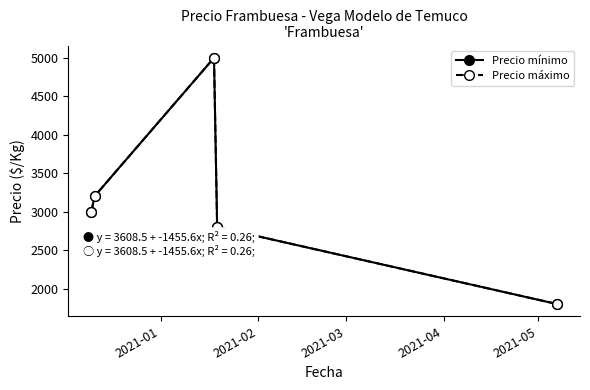

True or false: Precio máximo and Precio mínimo intersect in this chart.

False